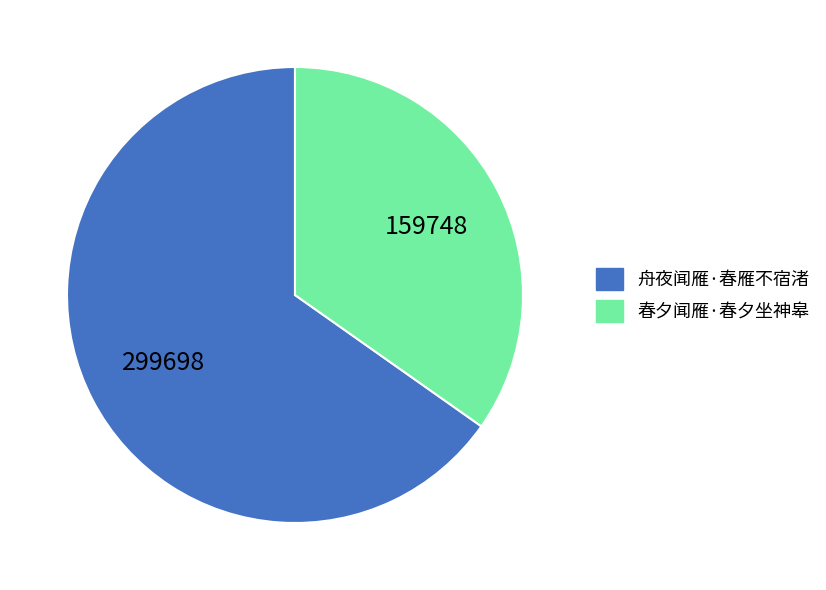

Rank the categories by value from lowest to highest.

春夕闻雁·春夕坐神皋, 舟夜闻雁·春雁不宿渚